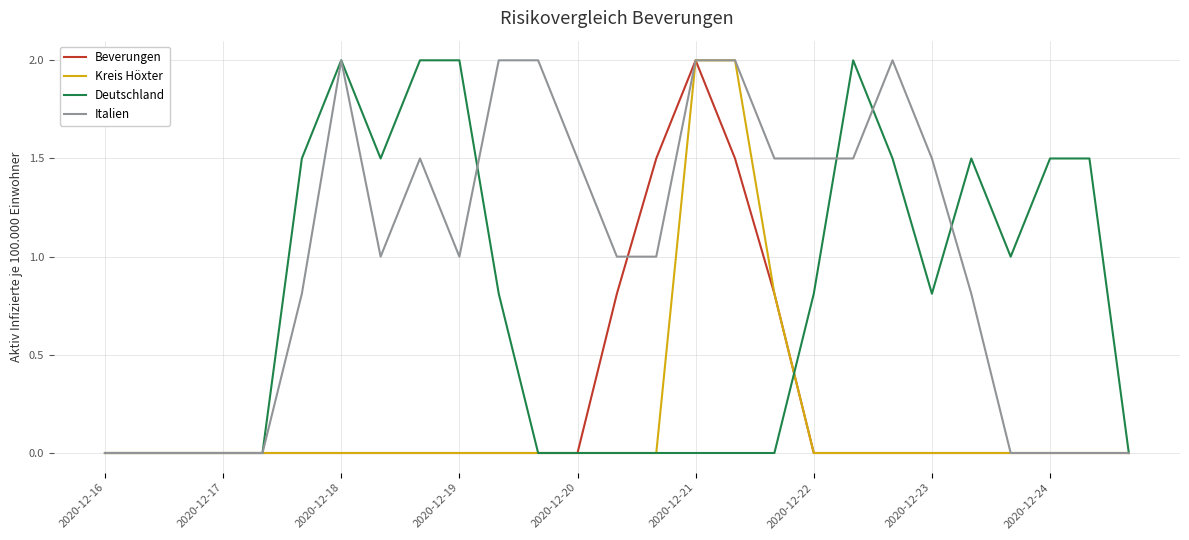

Which series has the largest total across all categories?

Italien